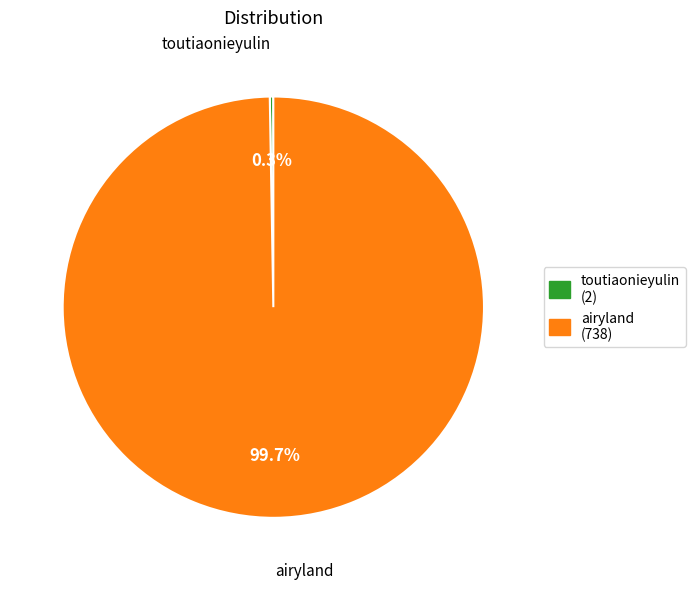

Is there any slice that represents more than half of the pie?

Yes